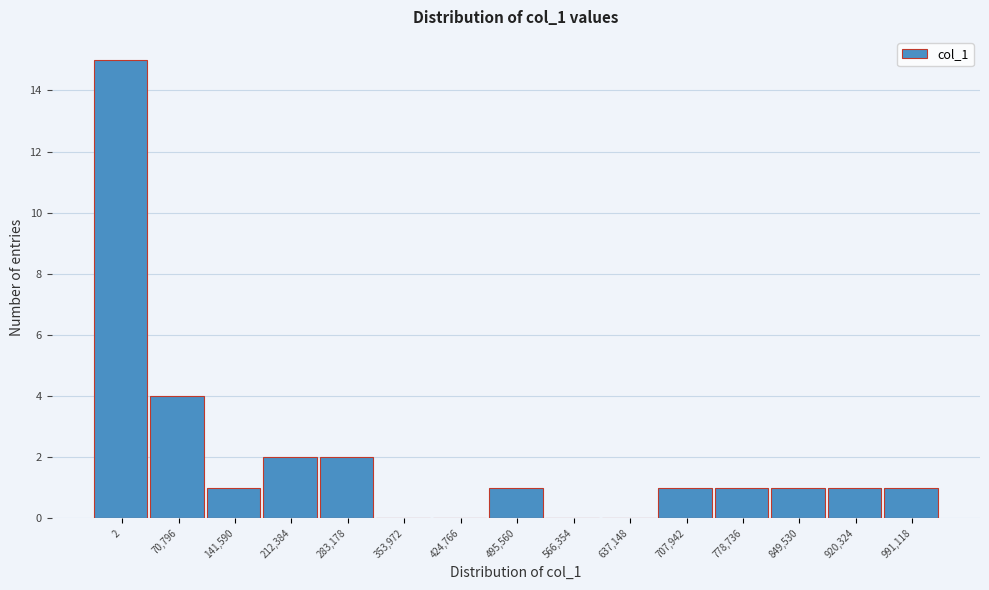

Reading left to right, what are all the values shown in this chart?

2=15	70,796=4	141,590=1	212,384=2	283,178=2	353,972=0	424,766=0	495,560=1	566,354=0	637,148=0	707,942=1	778,736=1	849,530=1	920,324=1	991,118=1